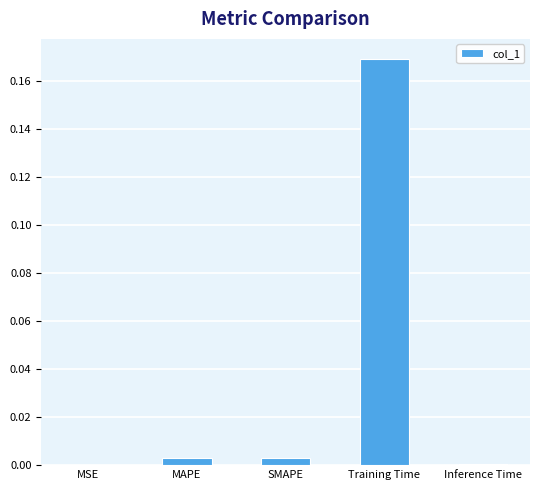

The value at Inference Time is 0.0. True or false?

True